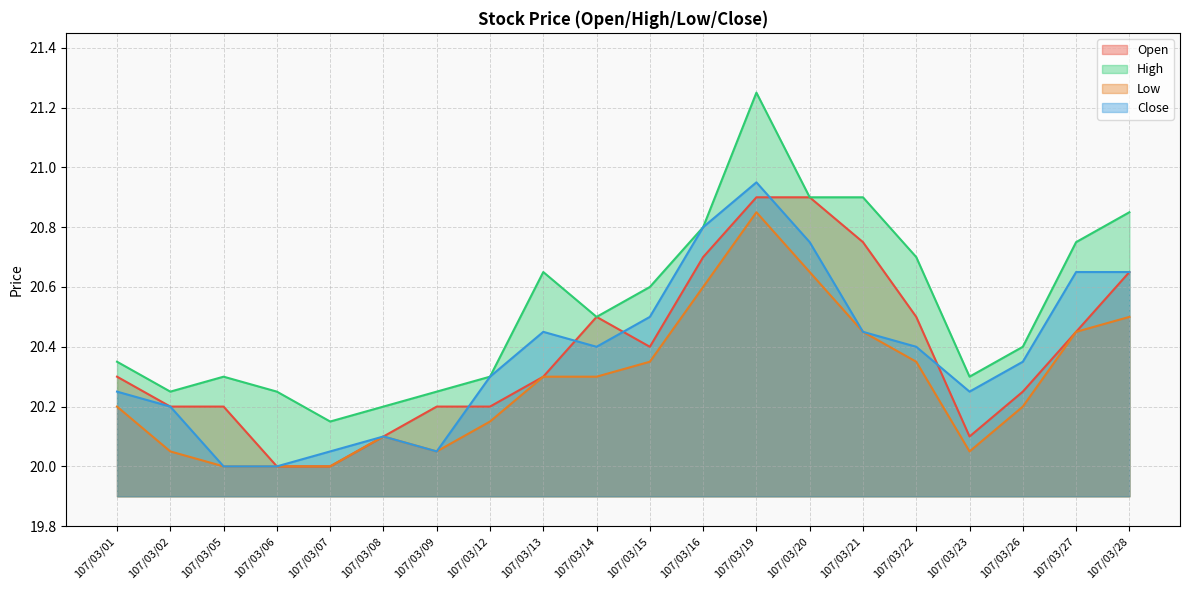

What is the total value across all series at 107/03/08?

80.5